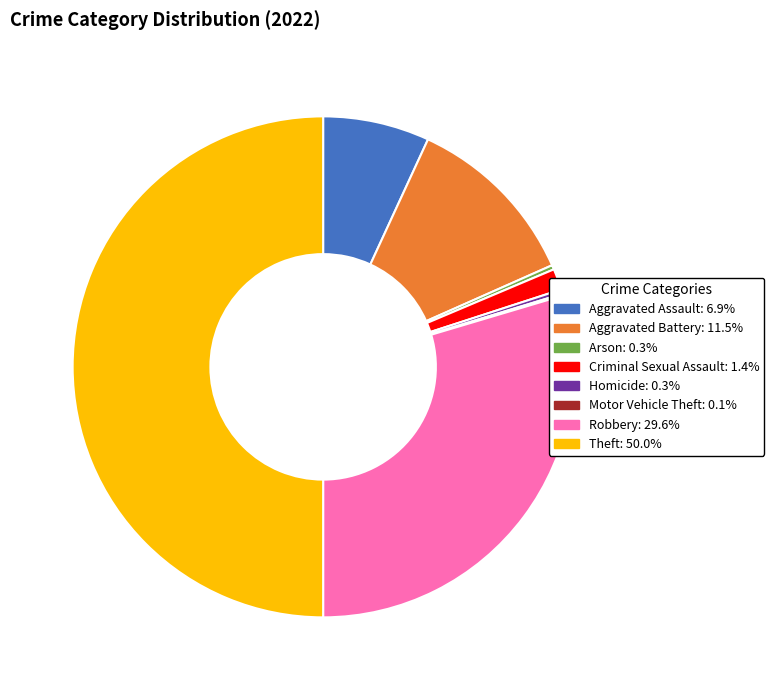

What is the ratio of the value at Aggravated Battery: 11.5% to the value at Arson: 0.3%?

40.4